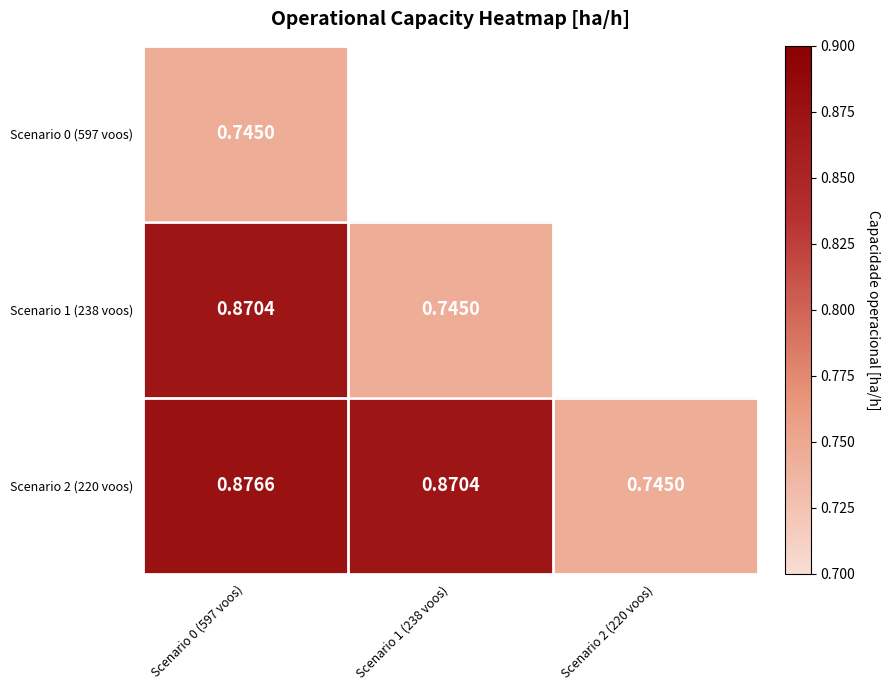

What is the difference between the maximum and minimum values in the Scenario 1 (238 voos) series?

0.1